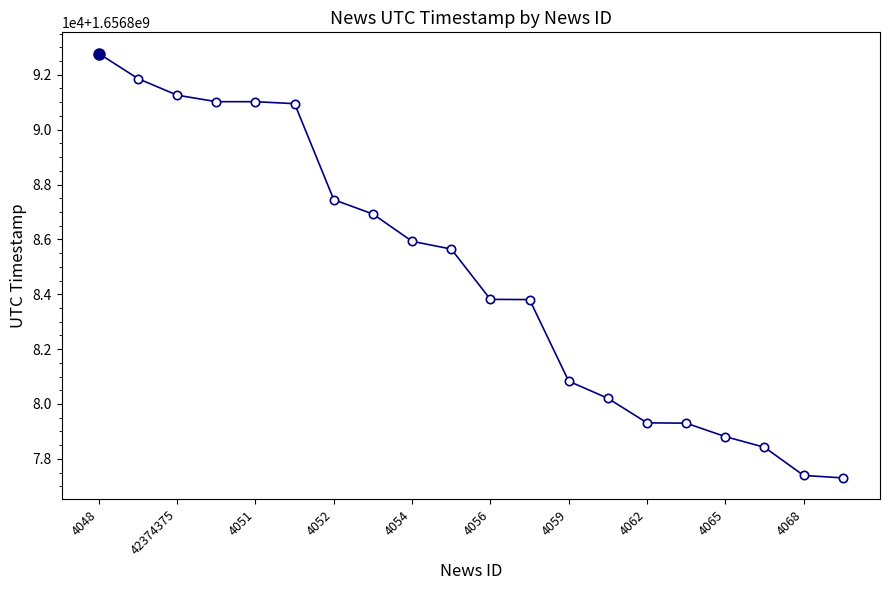

Does the chart have visible grid lines?

No